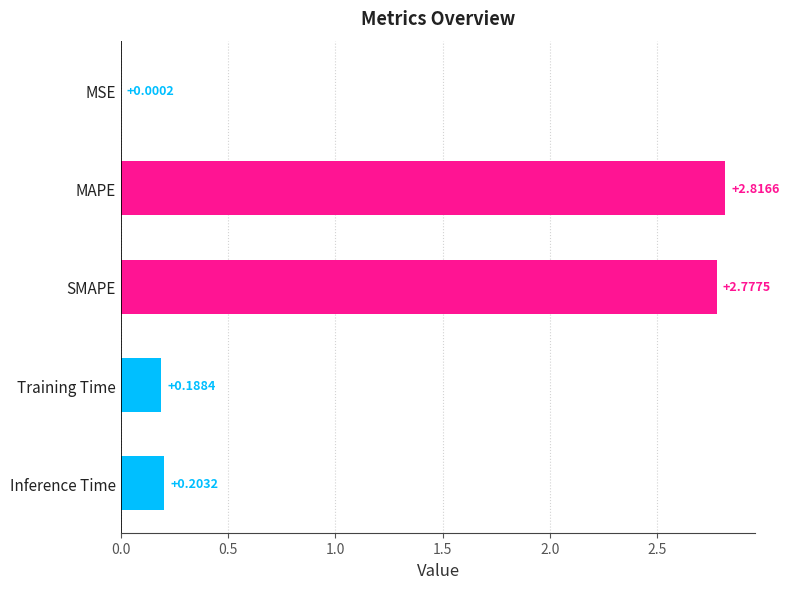

Where is the data nearest to the value 1?

Inference Time